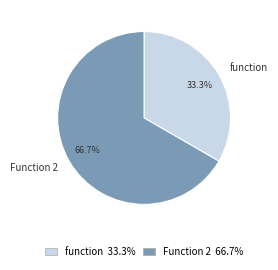

Is it true that function is 45% of the pie?

False